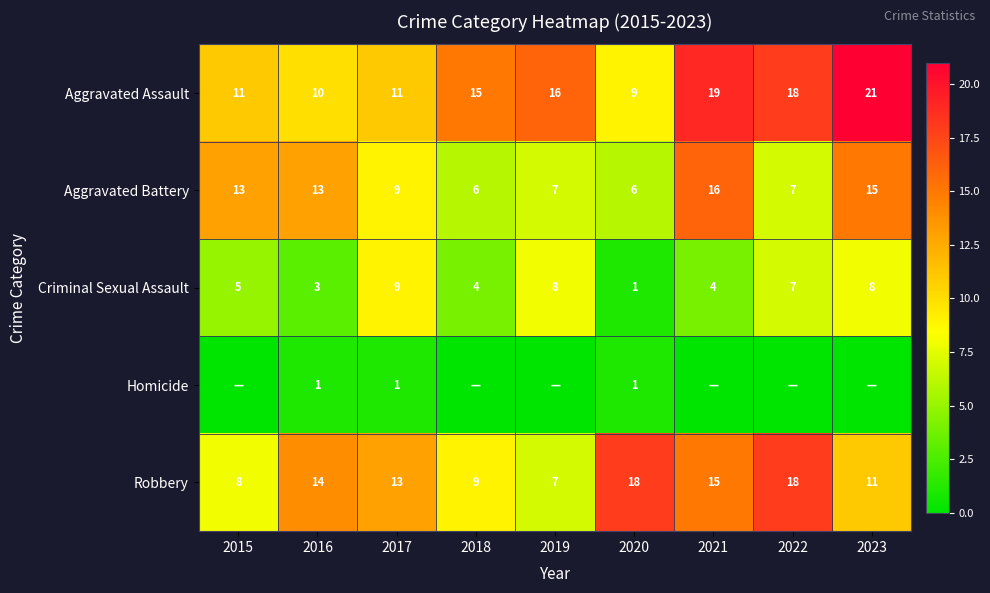

Which label corresponds to the largest value in the chart?

2023